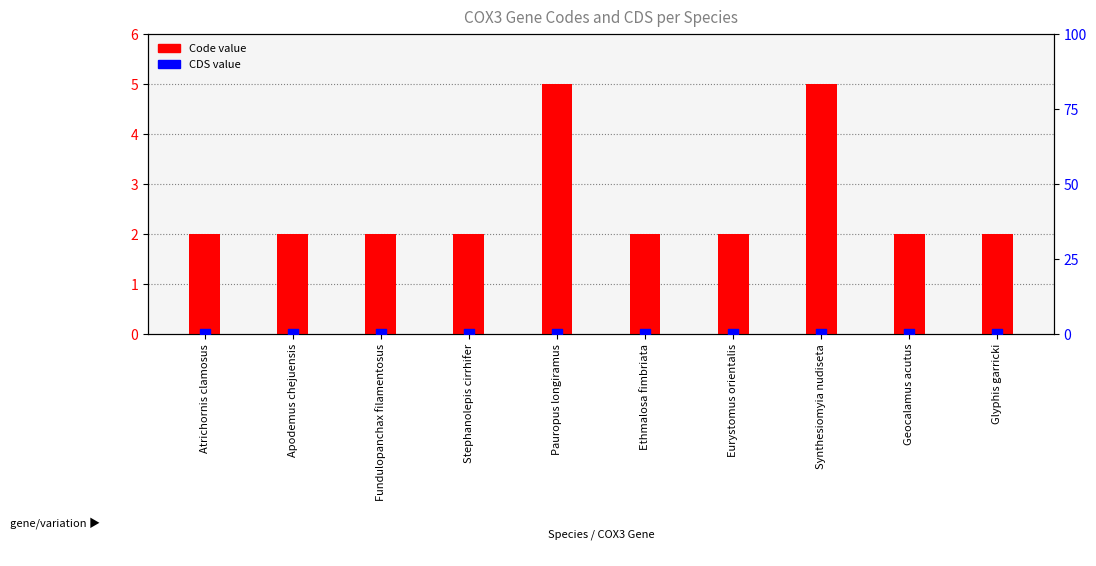

What are all the series names shown in the legend?

Code, CDS